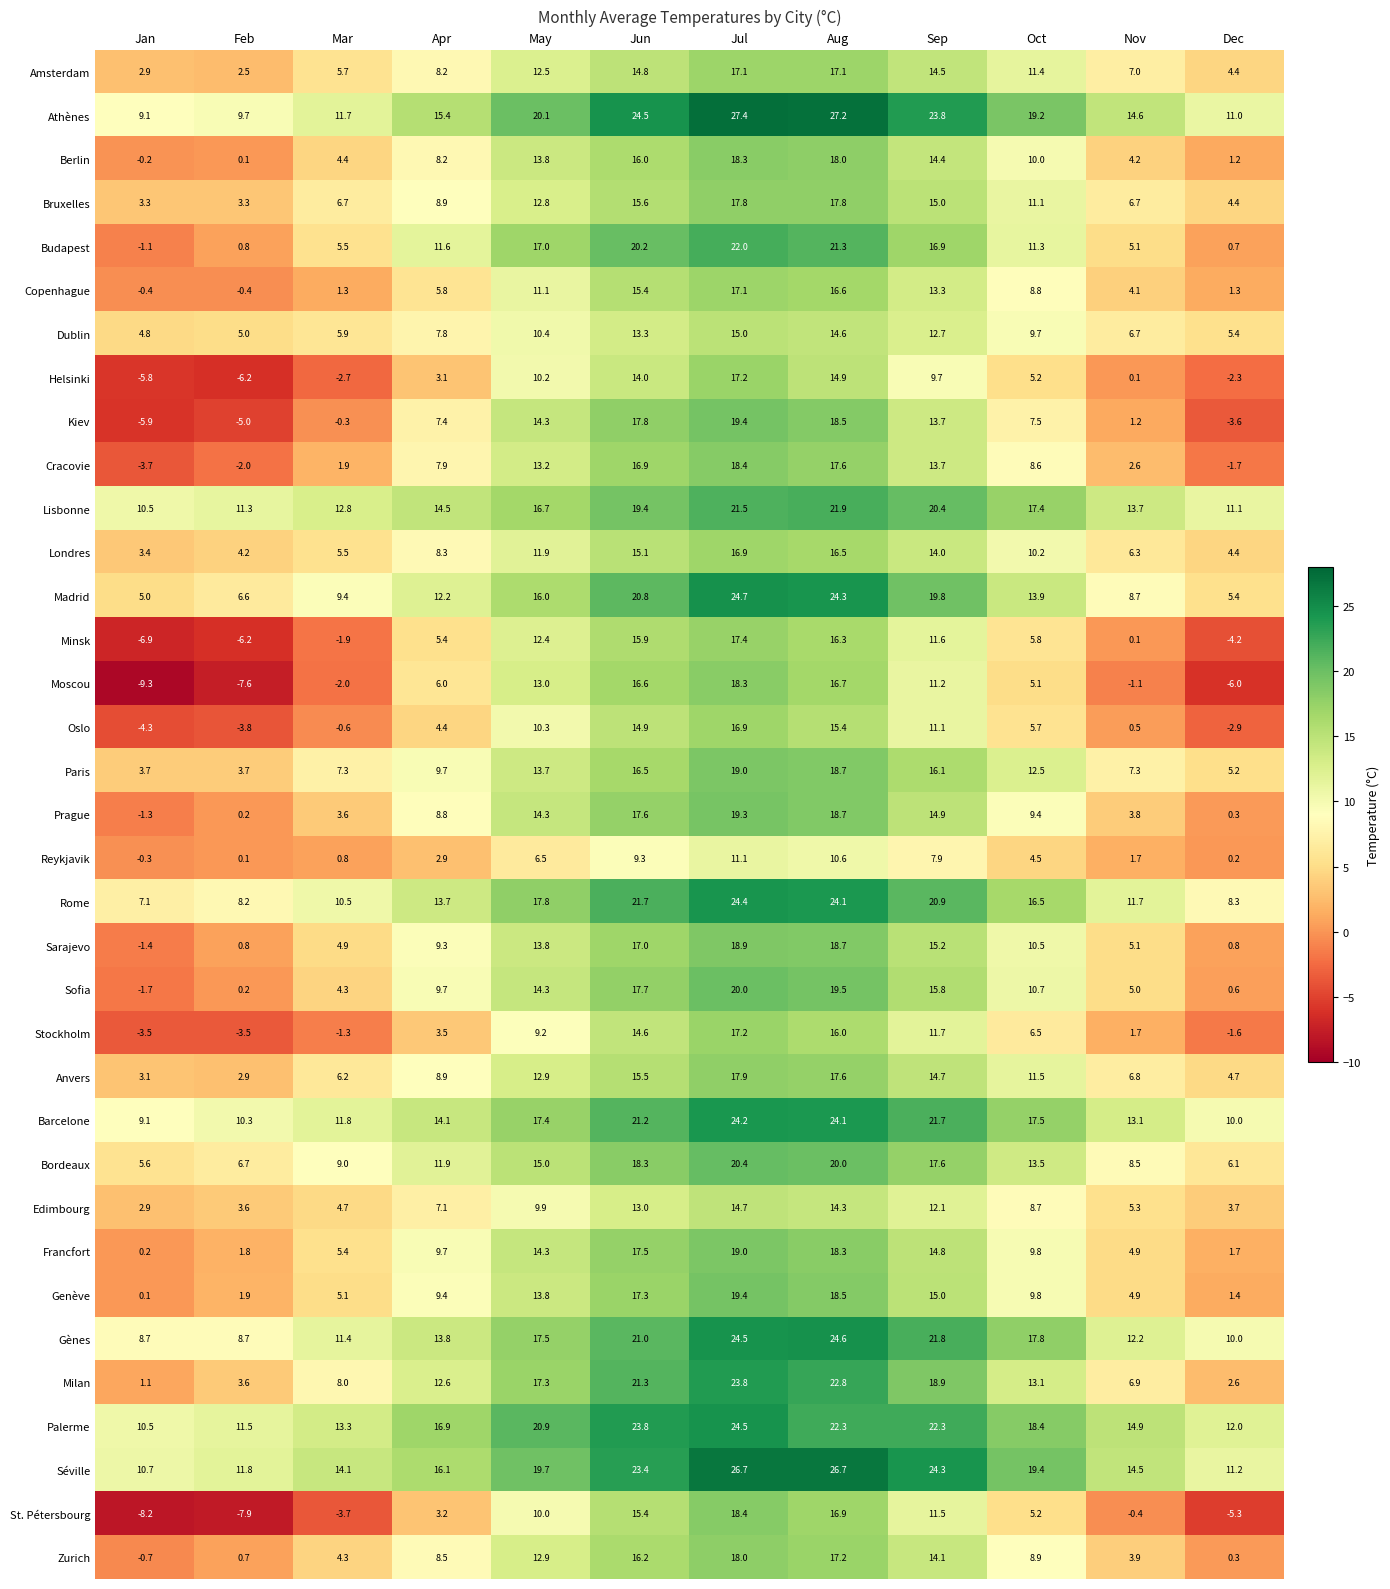

The Anvers series shows 17.6 at May. True or false?

False